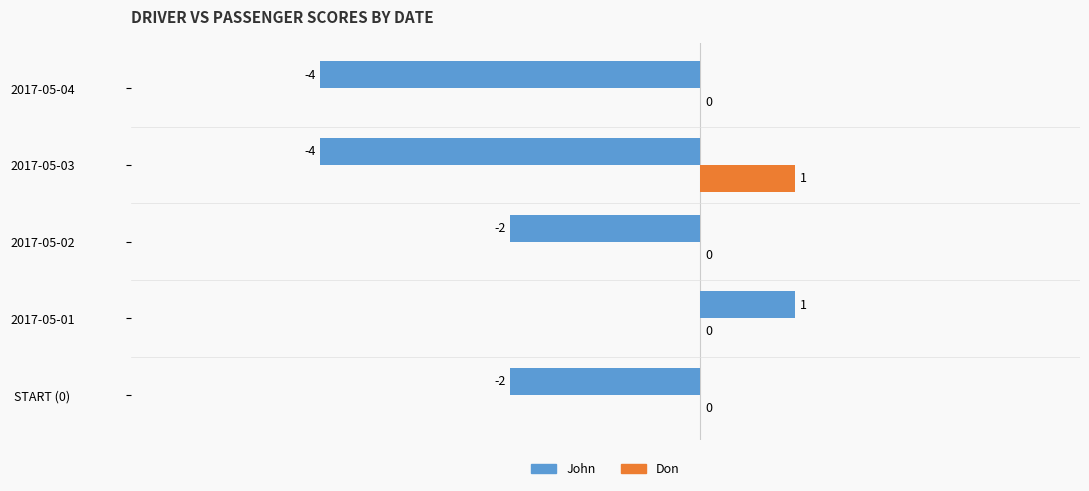

What is the sum of all John values?

-11